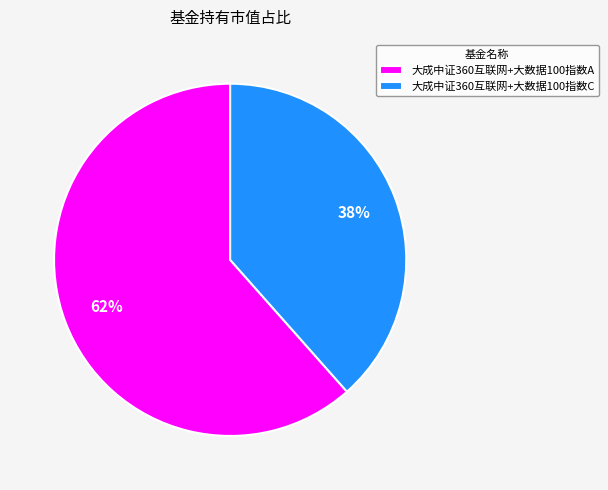

Rank the categories by value from lowest to highest.

大成中证360互联网+大数据100指数C, 大成中证360互联网+大数据100指数A